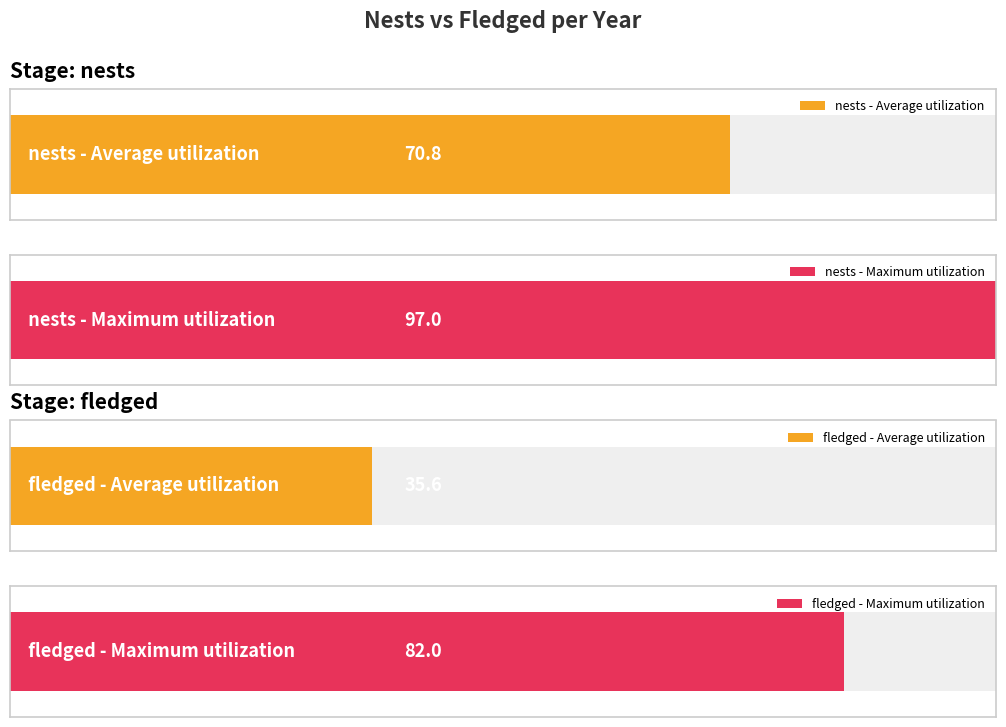

Does the chart contain any negative values?

No